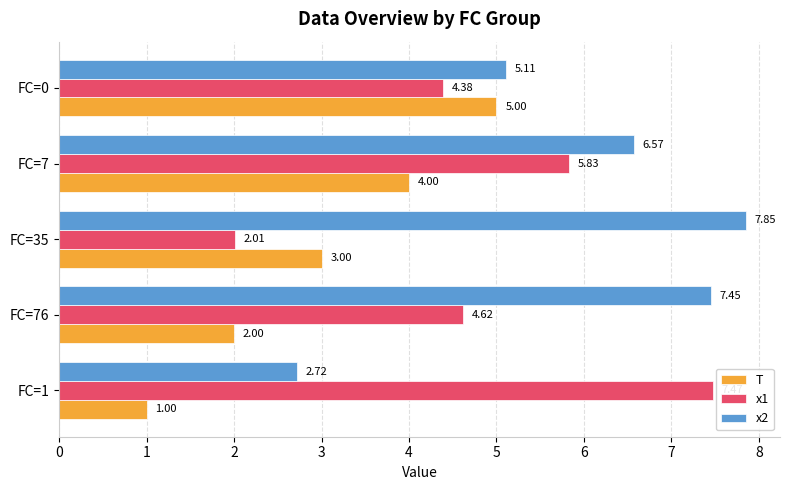

Count the number of data series in this chart.

3